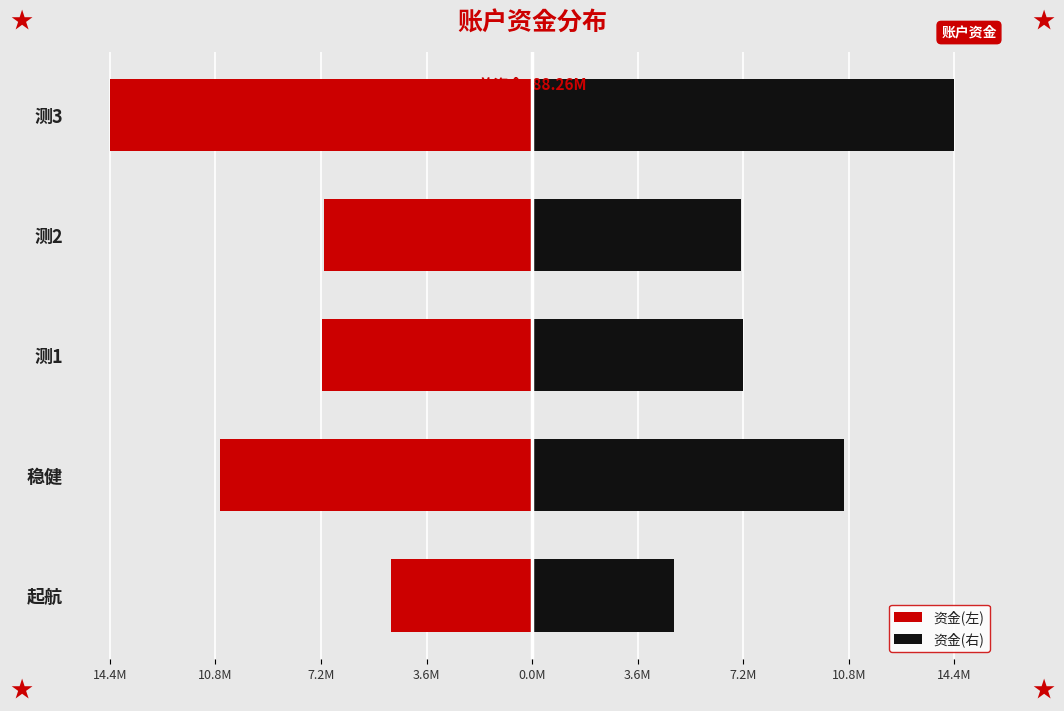

What are all the series names shown in the legend?

资金(左), 资金(右)